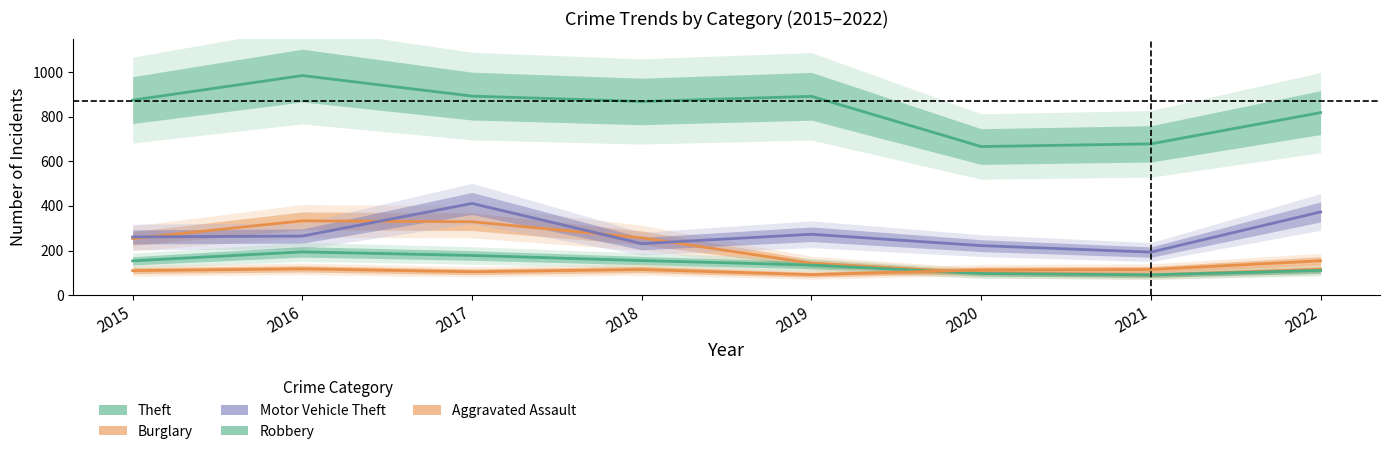

Where do Robbery and Burglary first cross each other?

2020 and 2021